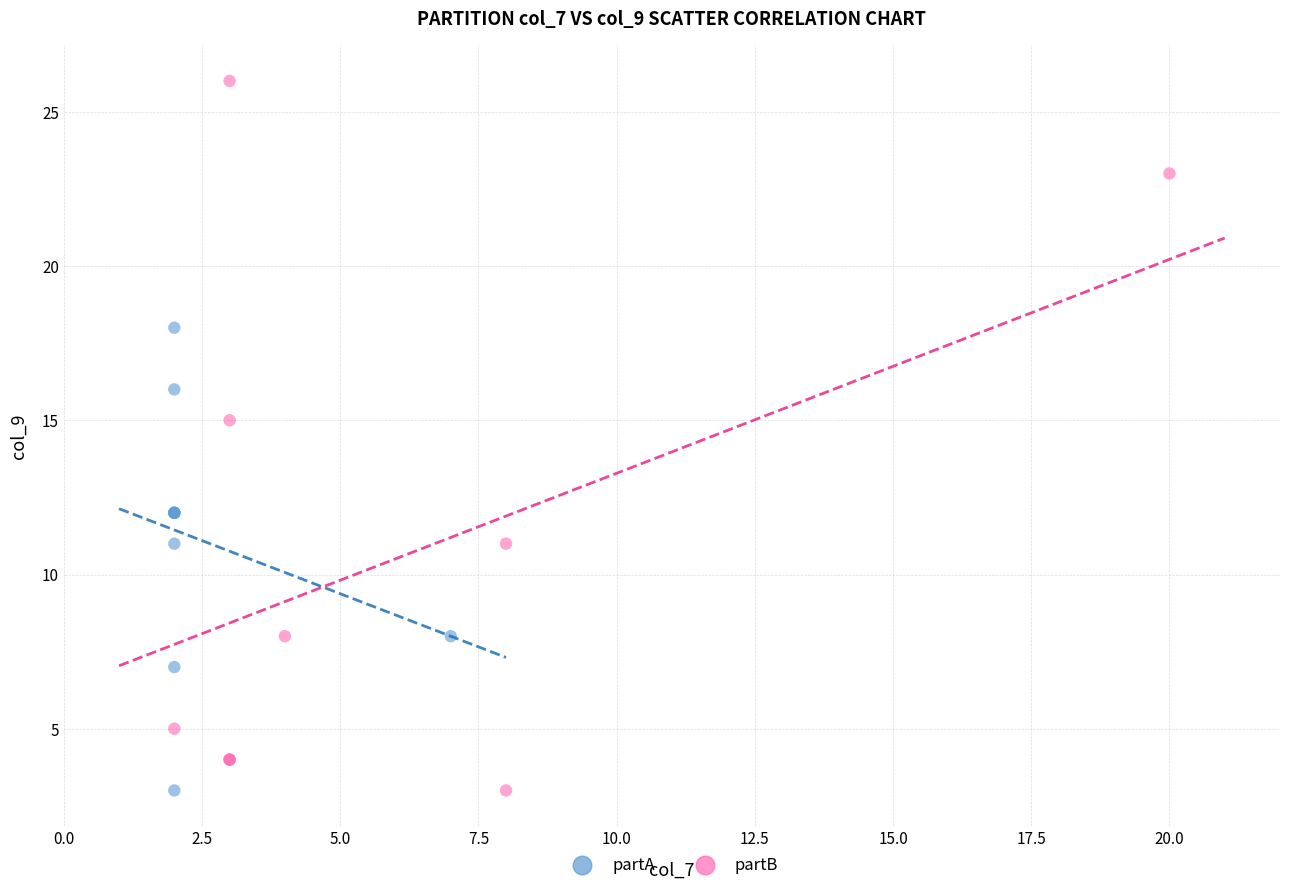

Which series reaches the maximum Y coordinate?

partB